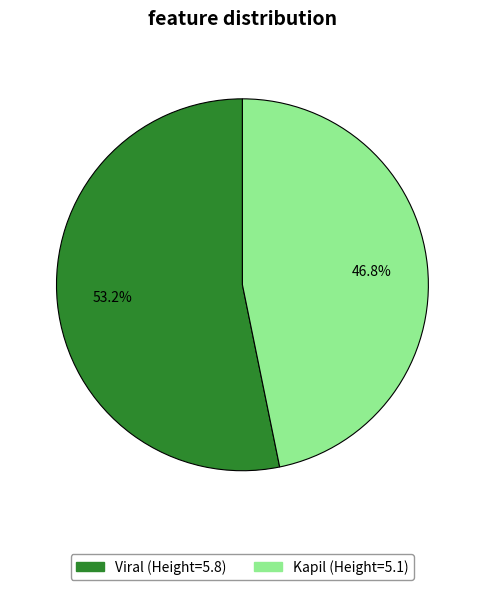

The Viral slice represents 62% of the pie. True or false?

False